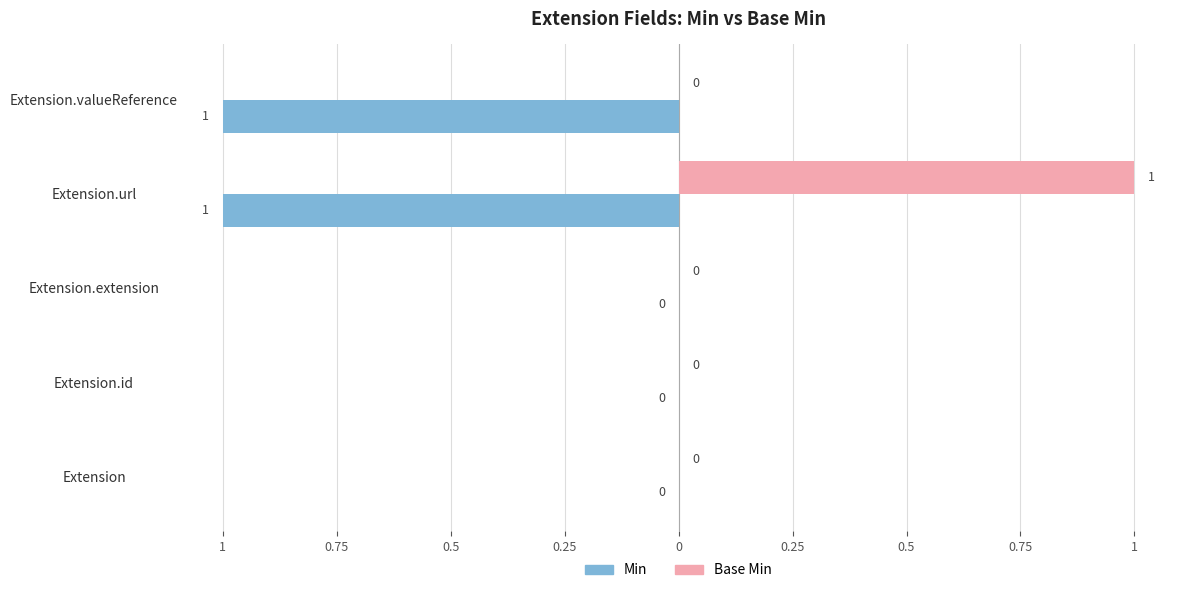

What are all the series names shown in the legend?

Min, Base Min